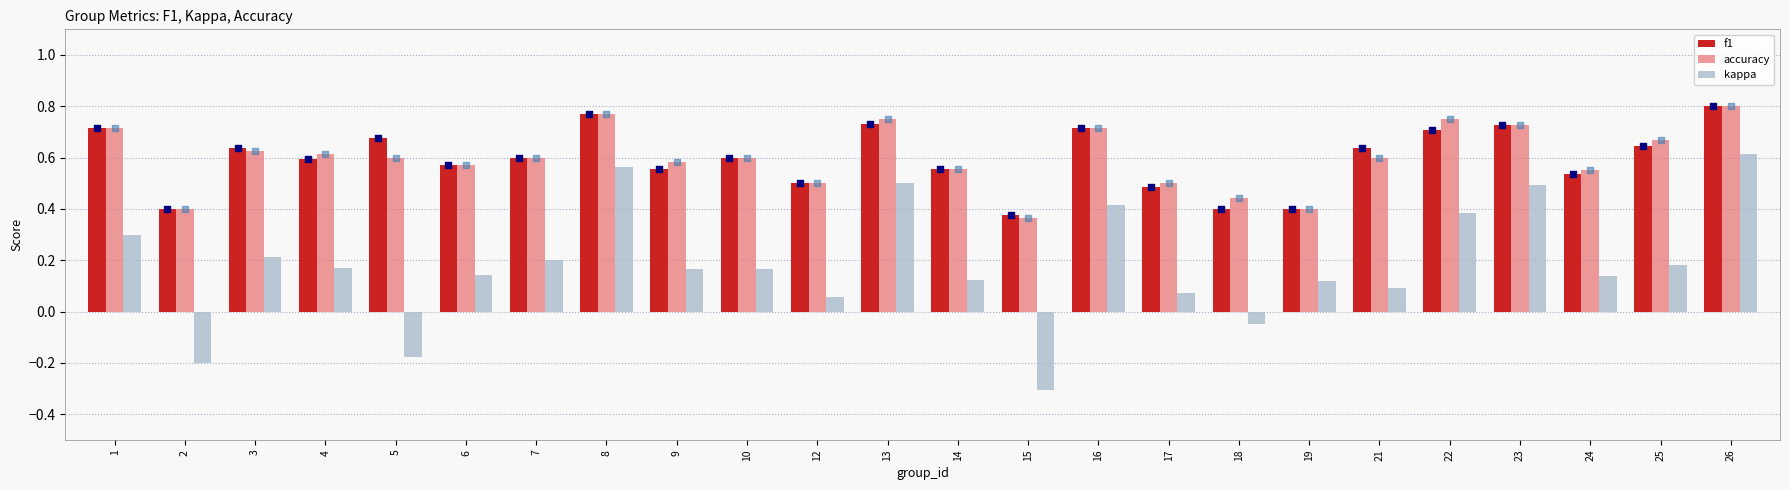

At how many categories does at least one series exceed 0?

24